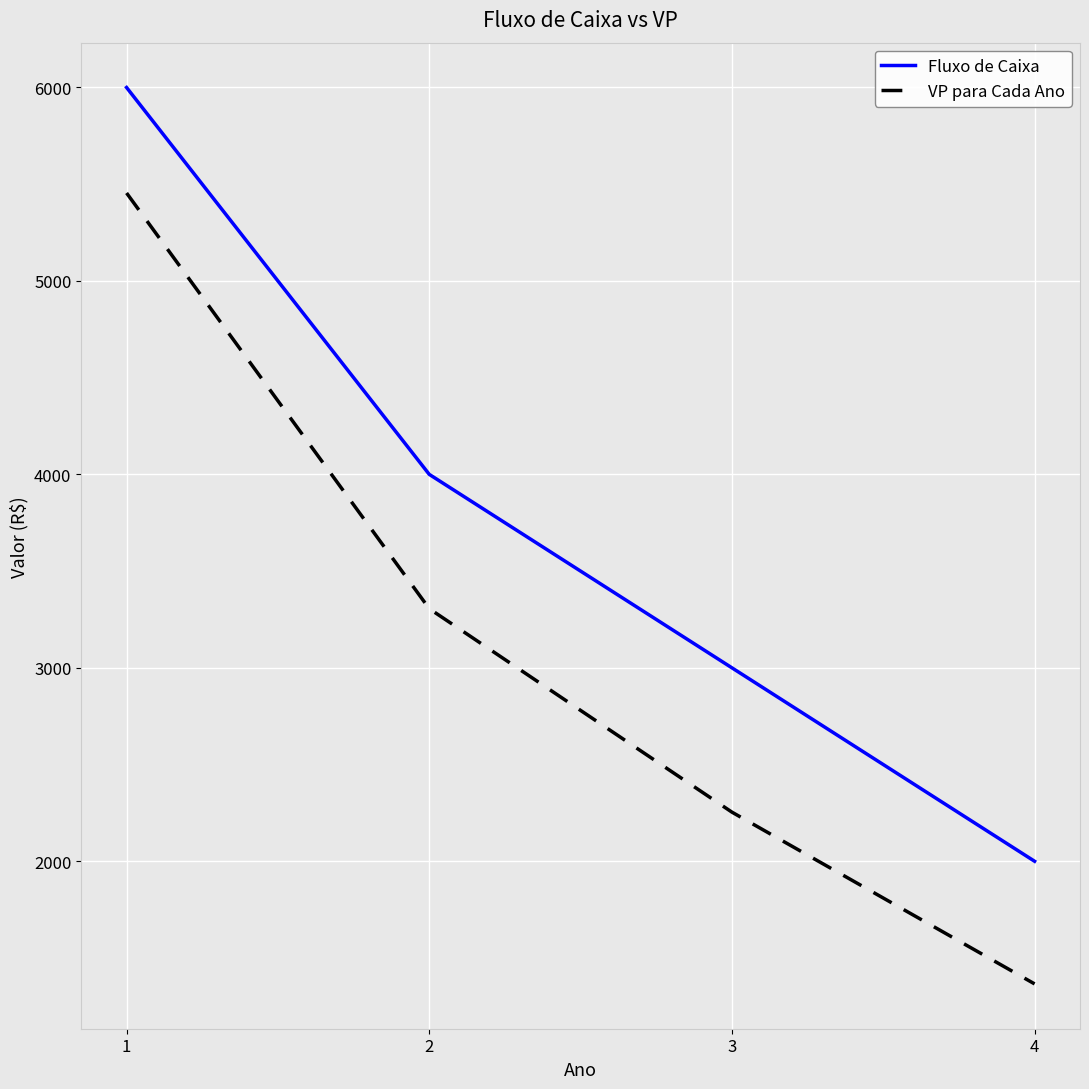

List the series in order of their peak value, lowest first.

VP para Cada Ano, Fluxo de Caixa